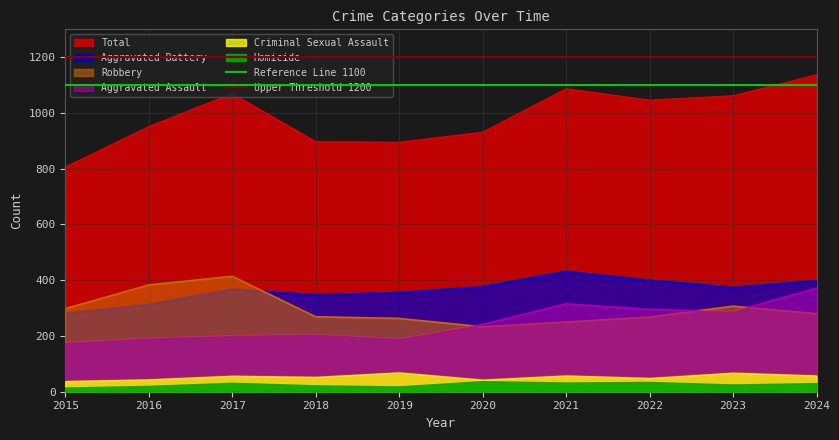

The value of Upper Threshold 1200 at 2016 is 1200. True or false?

True